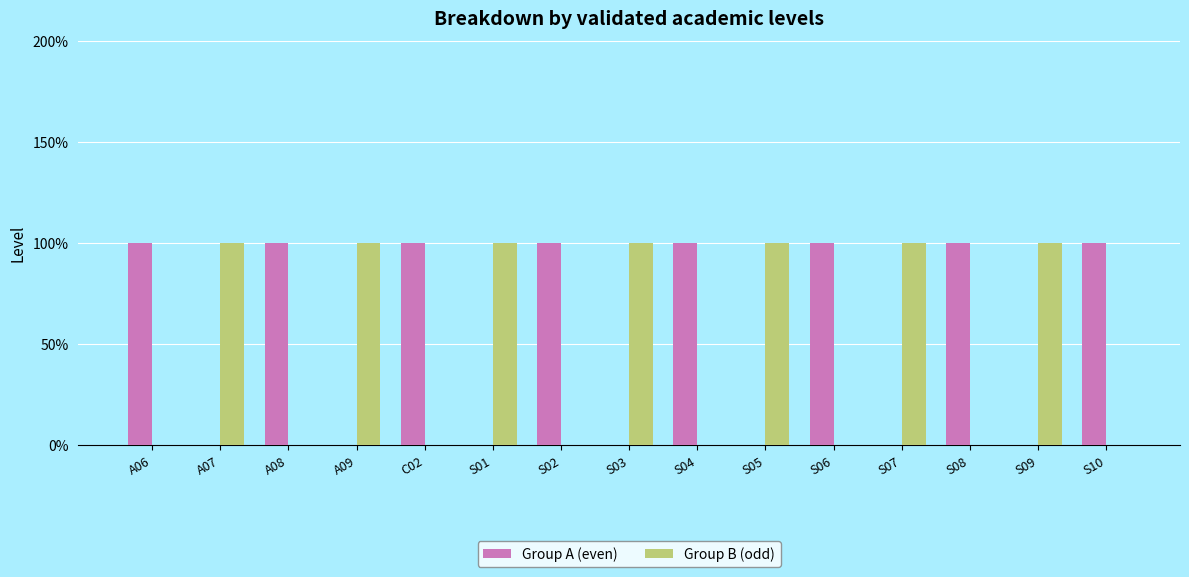

True or false: Group B (odd) has a value of -1 at C02.

False